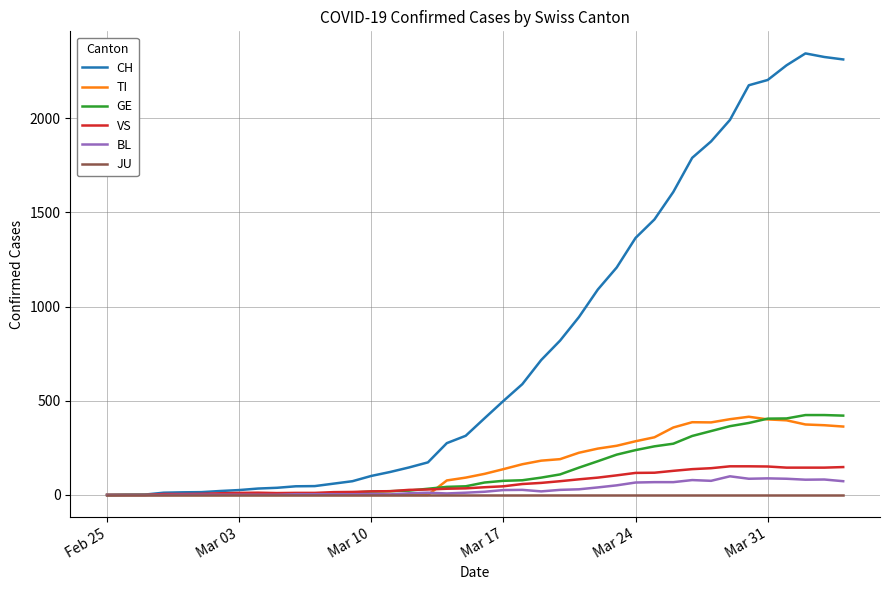

Which series has the widest spread of values?

CH